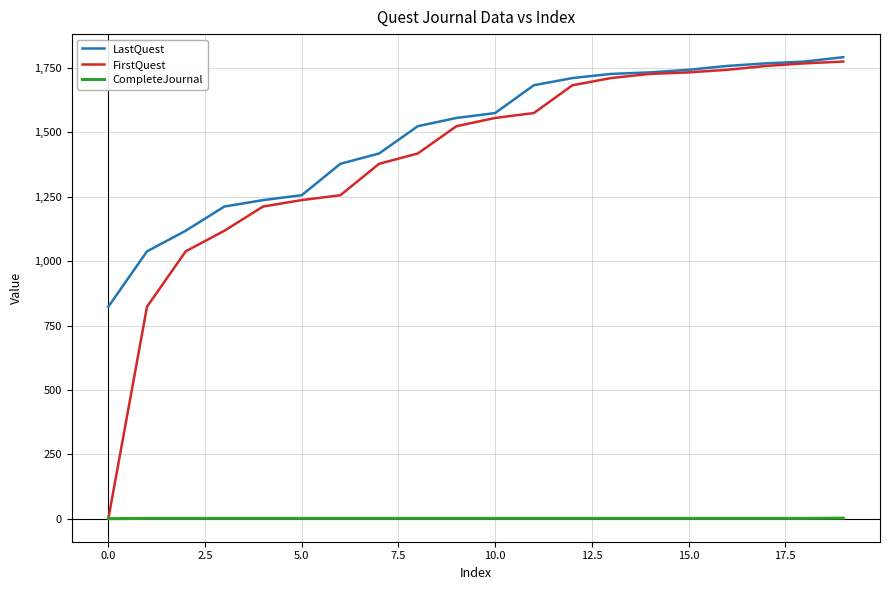

True or false: LastQuest and CompleteJournal intersect in this chart.

False